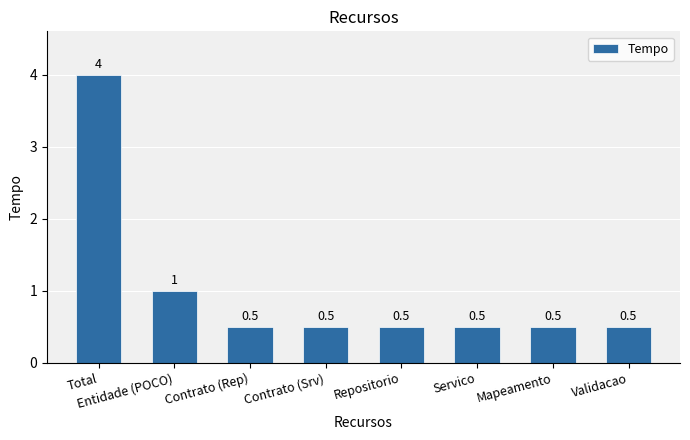

What is the average value?

1.0